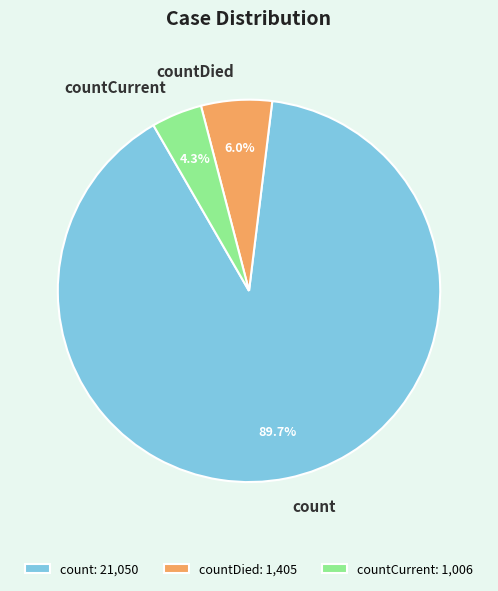

To the nearest percent, what is the average slice percentage?

33%